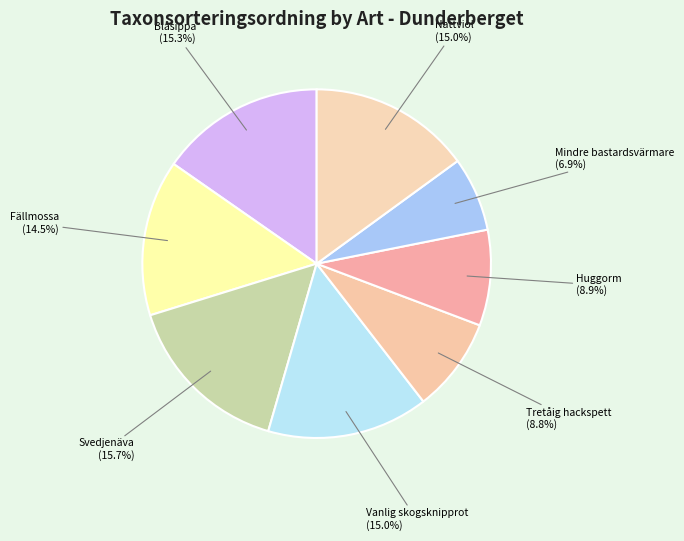

Is it true that Mindre bastardsvärmare is 14% of the pie?

False